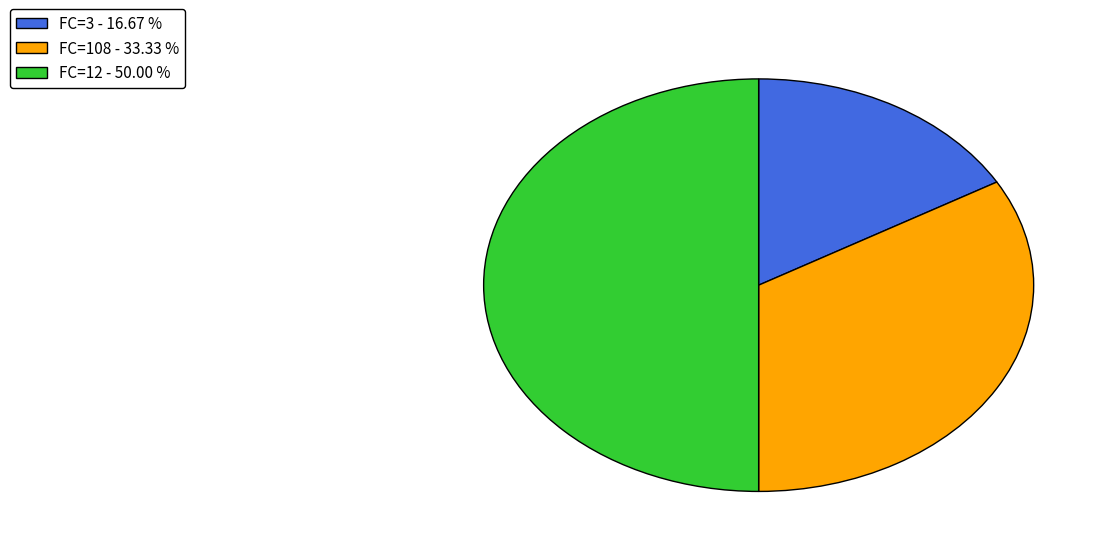

Does FC=3 - 16.67 % represent more than half of the total?

No